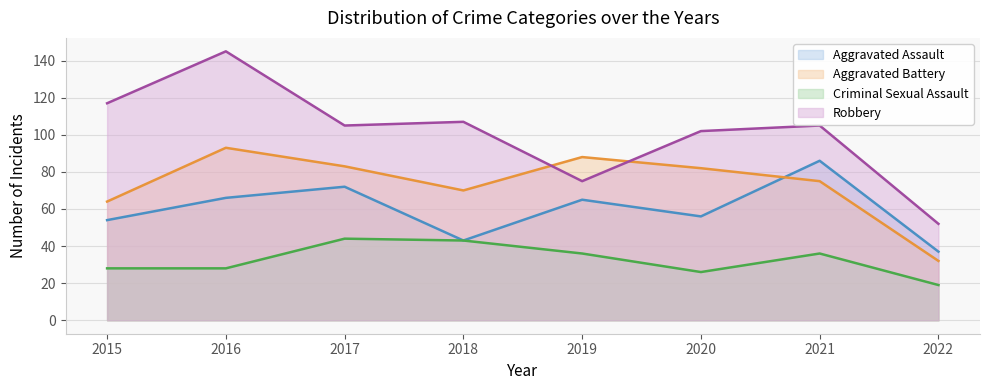

What is the difference between the highest and lowest values at 2018?

64